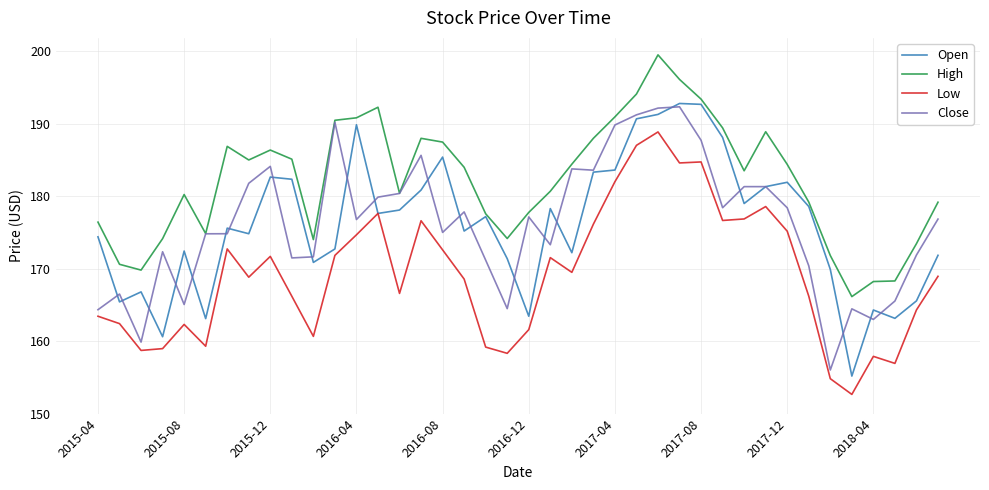

True or false: Low and High intersect in this chart.

False